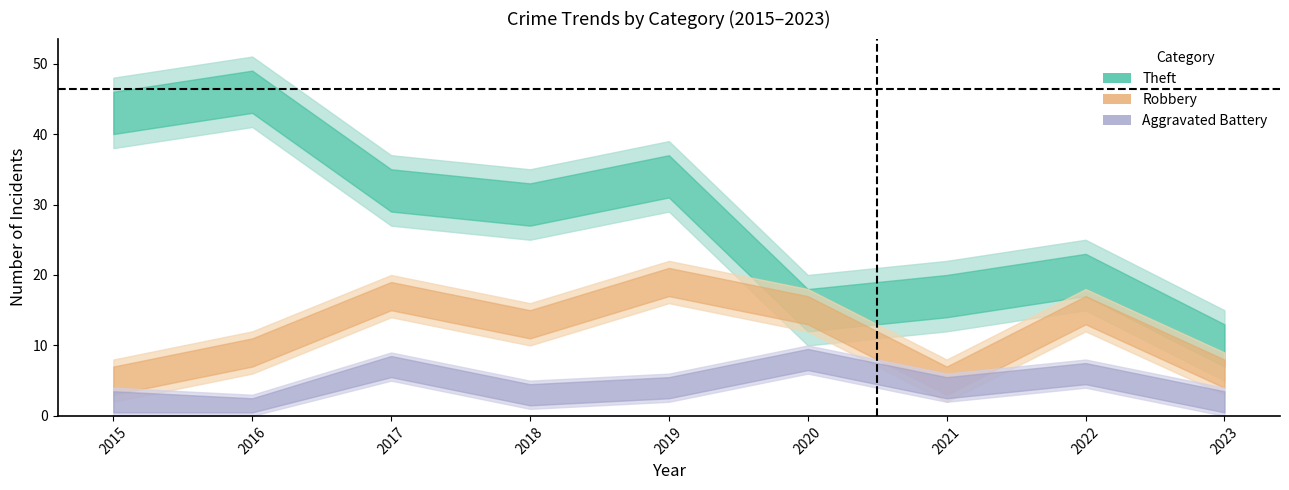

What is the maximum value for Robbery?

19